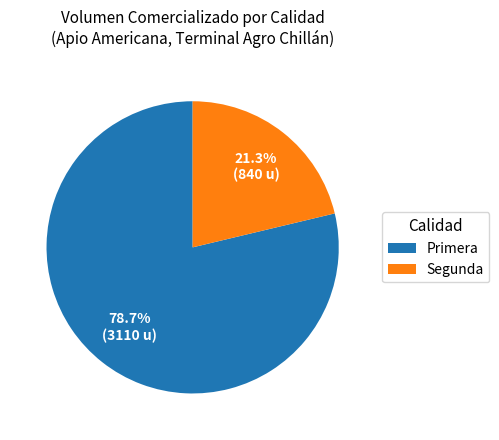

What is the ratio of the value at Segunda to the value at Primera?

0.3